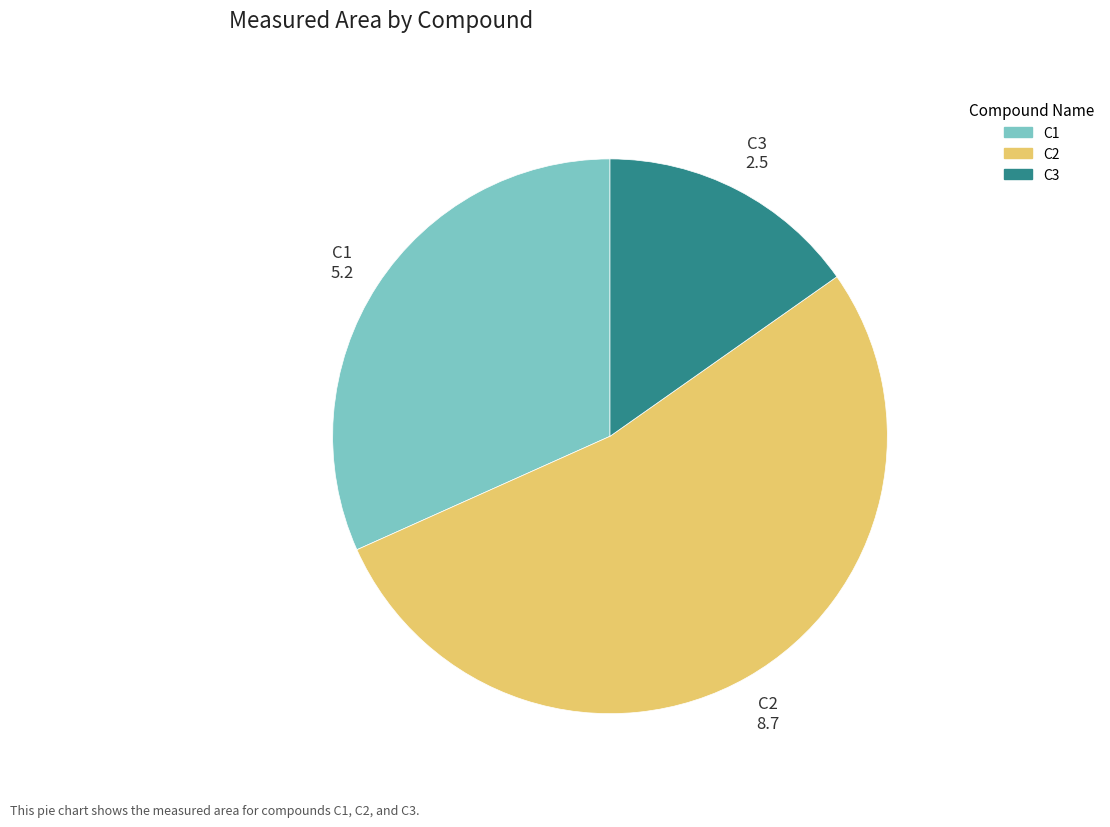

How many segments does this pie chart have?

3